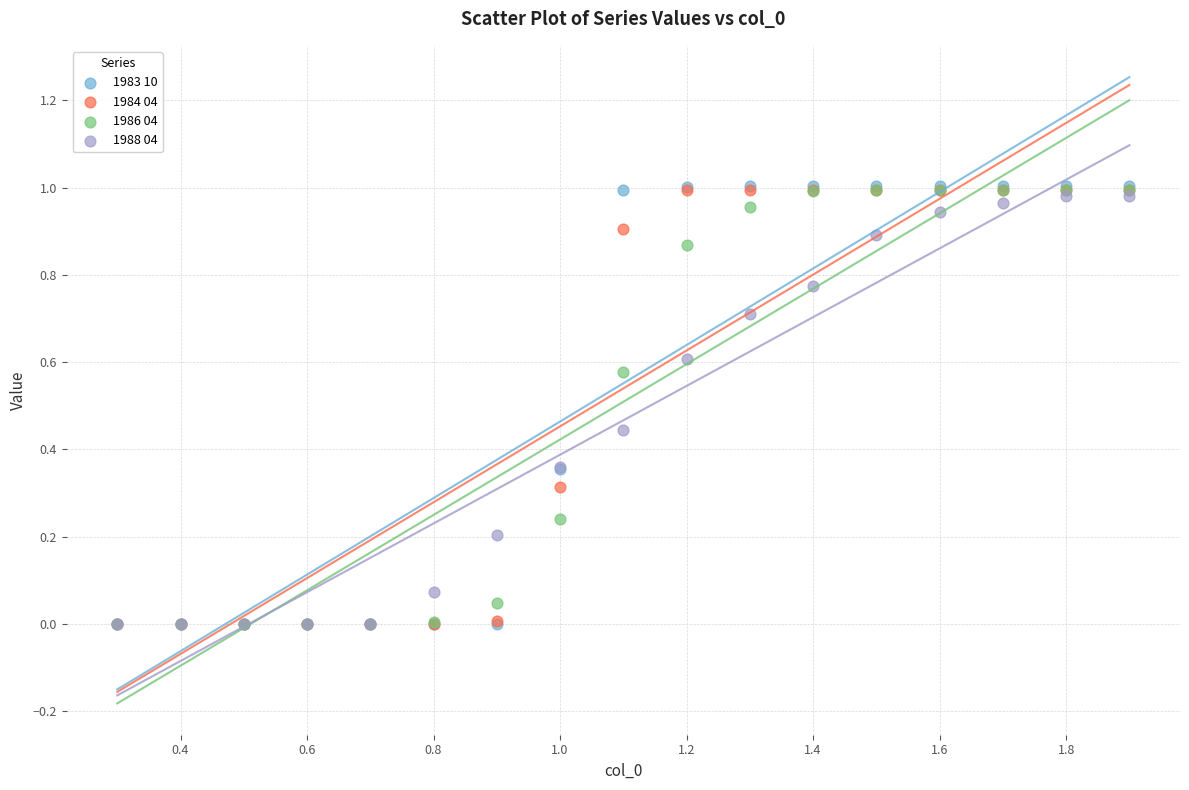

What are all the series names shown in the legend?

1983 10, 1984 04, 1986 04, 1988 04